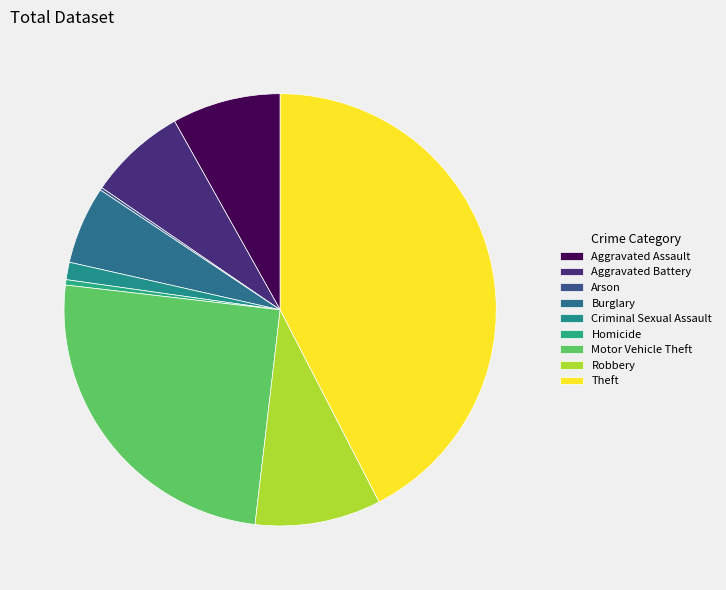

What percentage do Theft and Aggravated Assault together represent?

50.6%